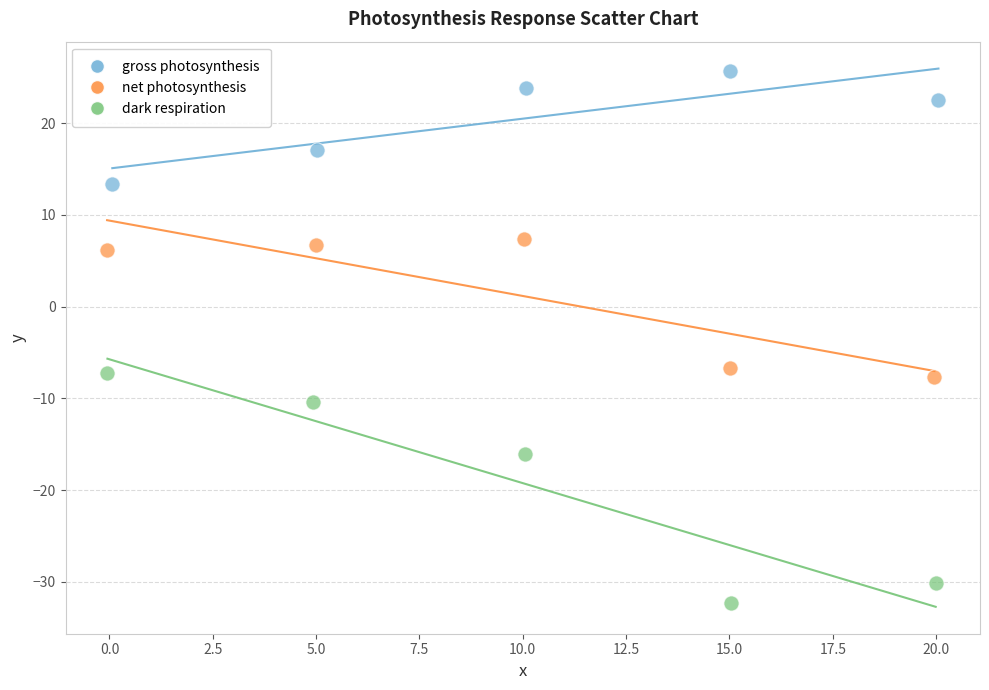

Which series has the widest spread of Y values?

dark respiration